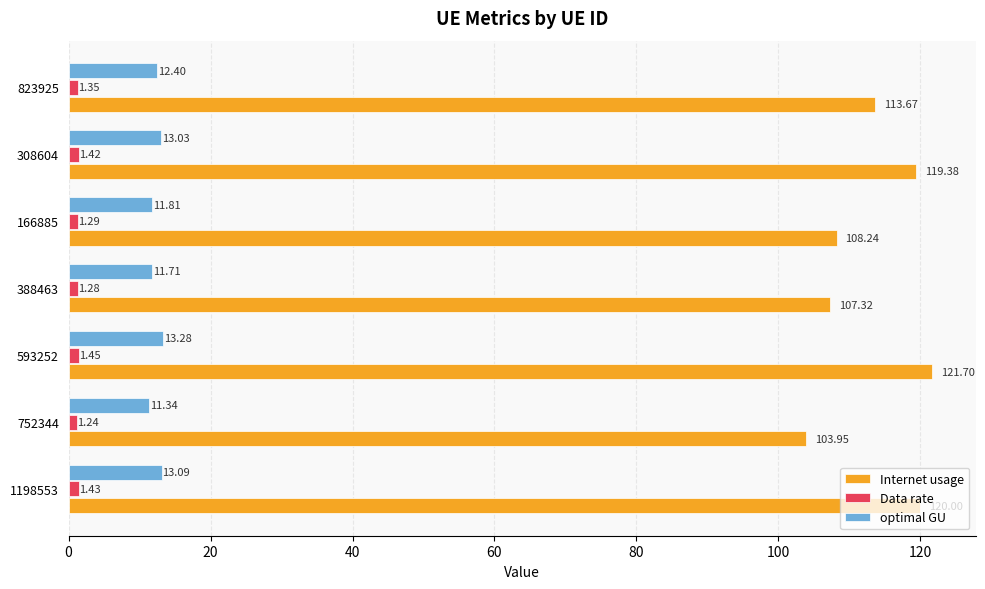

What is the average value of the Internet usage series?

113.5